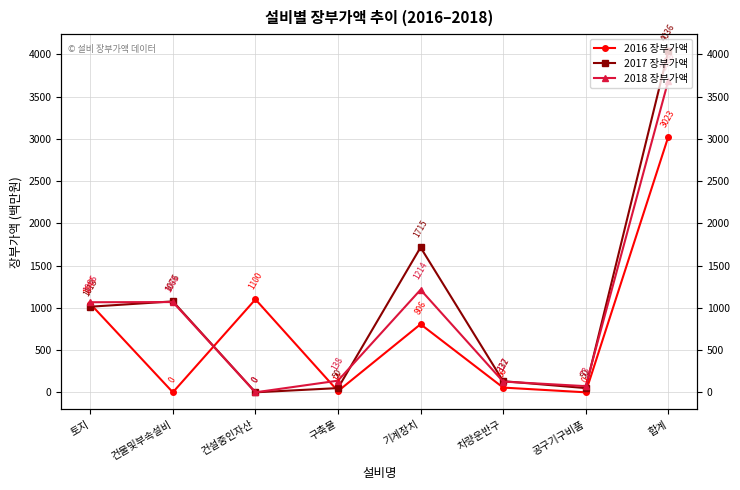

In 2016 장부가액, how many points are higher than both neighbors (excluding endpoints)?

2